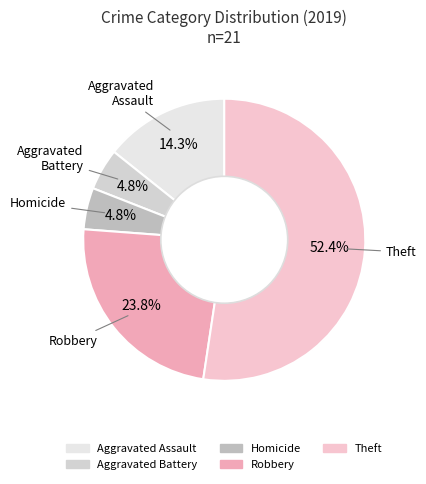

To the nearest percent, what is the average slice percentage?

20%